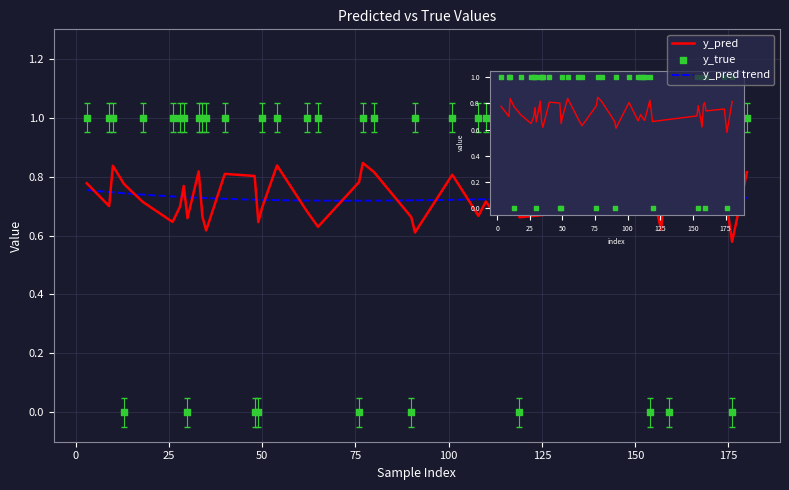

Is the value of y_pred at 23 greater than the value of y_true at 35?

No